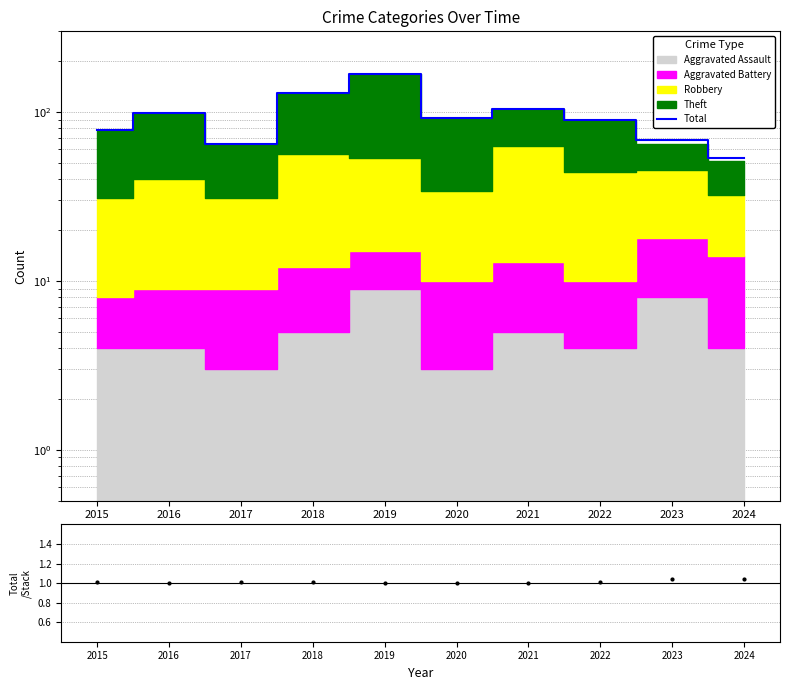

How many lines are shown in the chart?

2